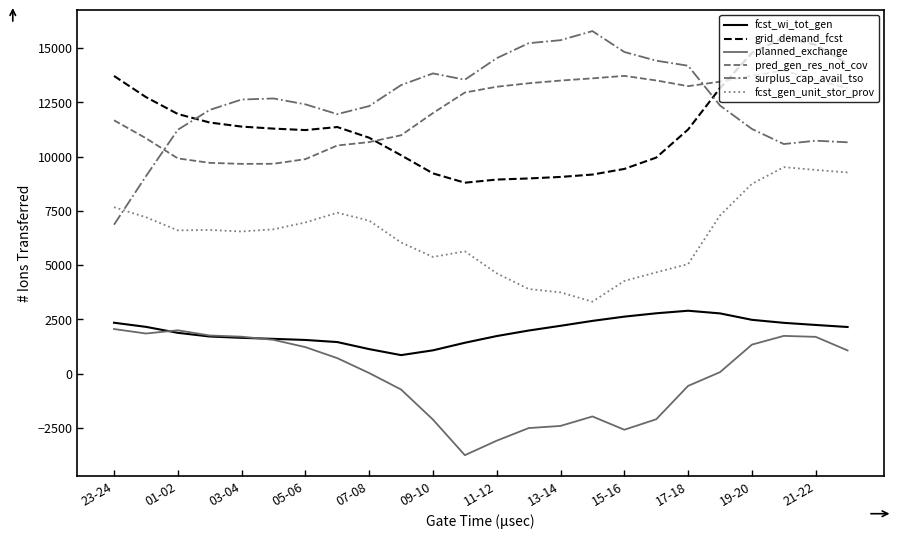

Which series has the largest range (max minus min)?

surplus_cap_avail_tso